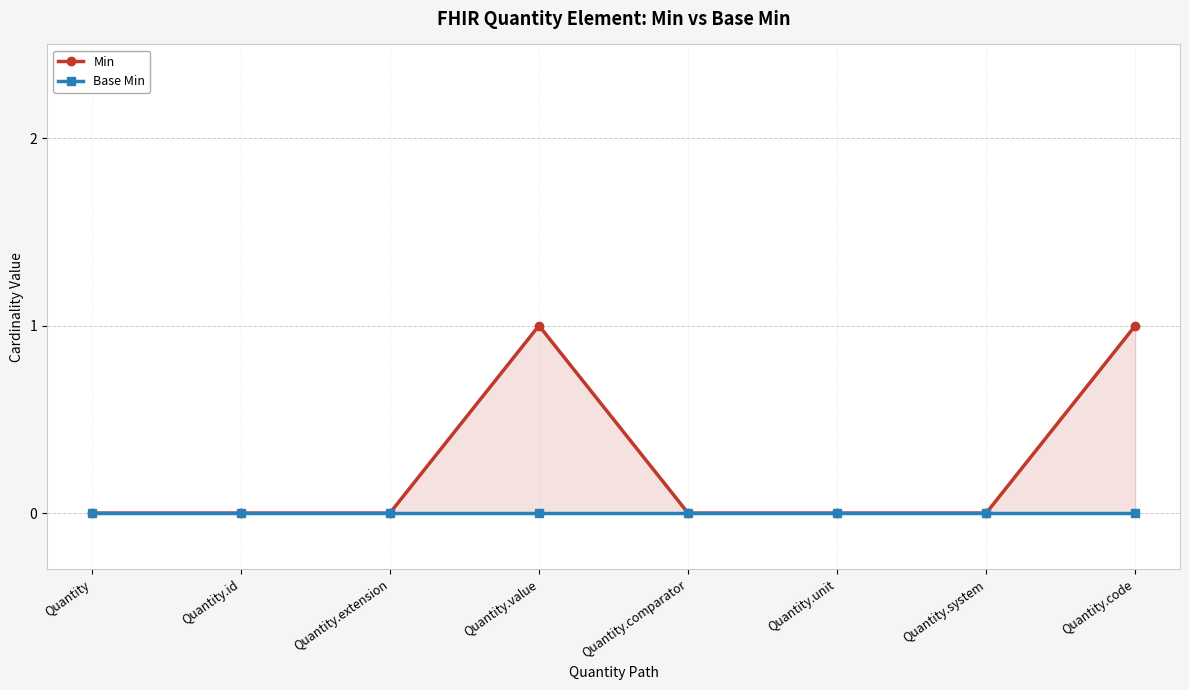

Reading right to left, what are all the values shown in this chart?

Min: Quantity.code=1	Quantity.system=0	Quantity.unit=0	Quantity.comparator=0	Quantity.value=1	Quantity.extension=0	Quantity.id=0	Quantity=0
Base Min: Quantity.code=0	Quantity.system=0	Quantity.unit=0	Quantity.comparator=0	Quantity.value=0	Quantity.extension=0	Quantity.id=0	Quantity=0